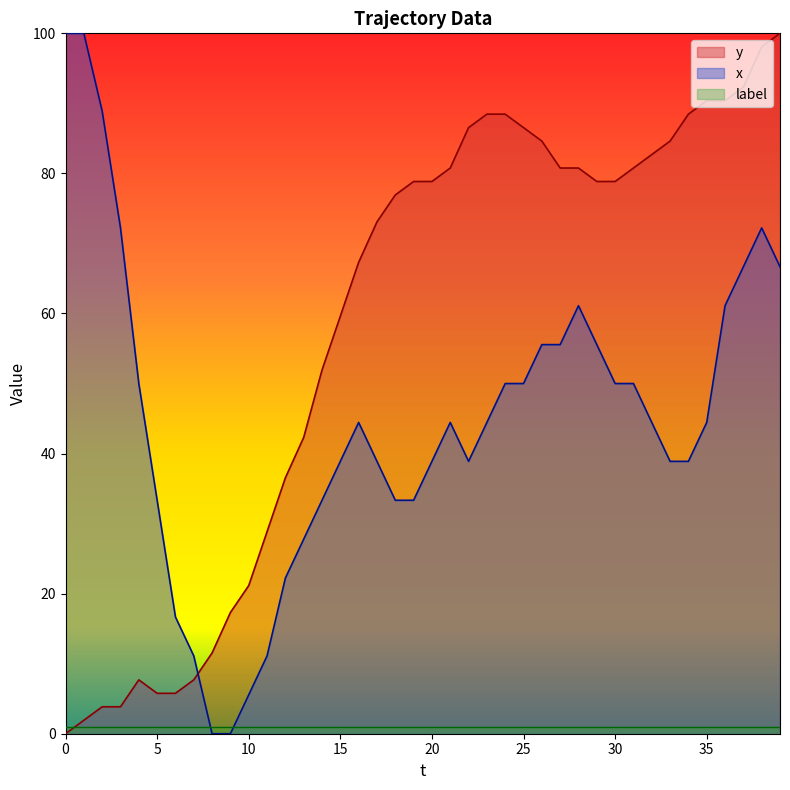

How many positive values does the x series have?

38